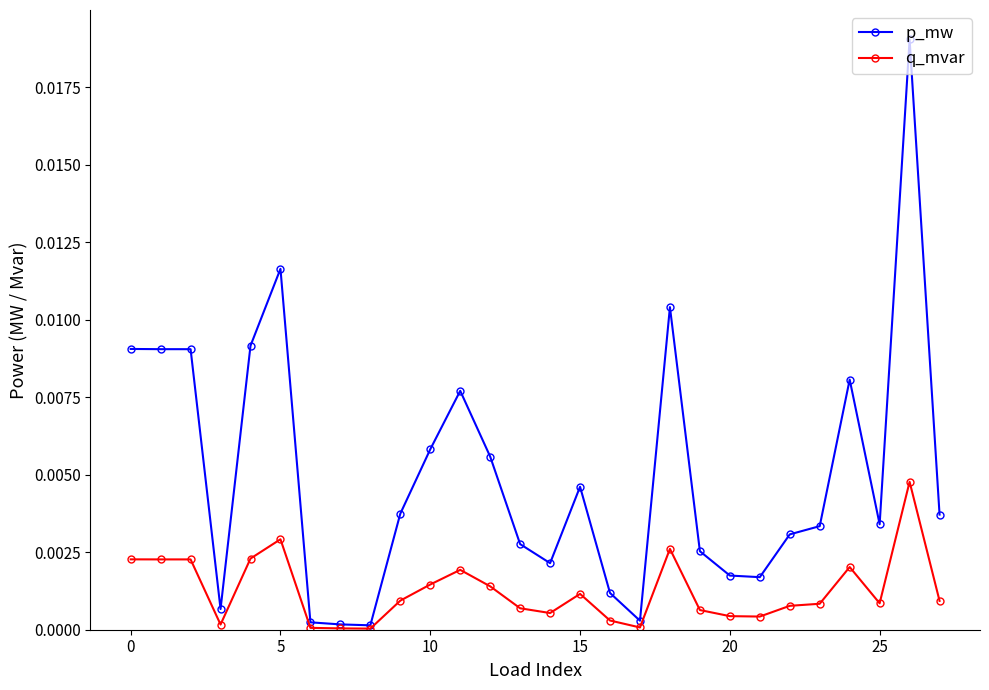

List the series in order of their peak value, highest first.

p_mw, q_mvar